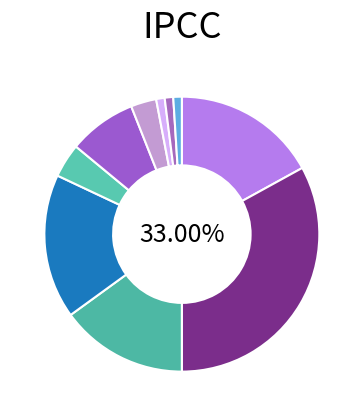

How many segments does this pie chart have?

10